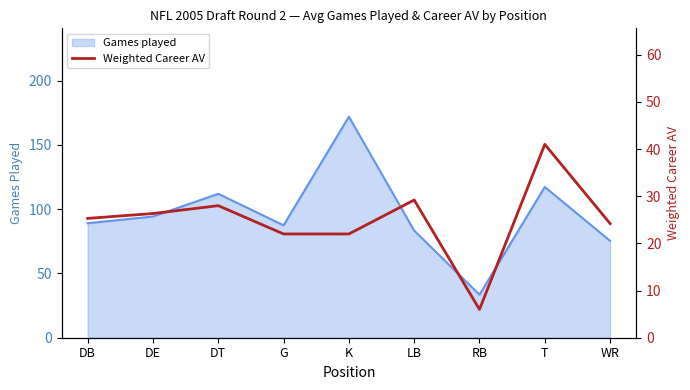

True or false: there are more than 0 points higher than both neighbors.

True